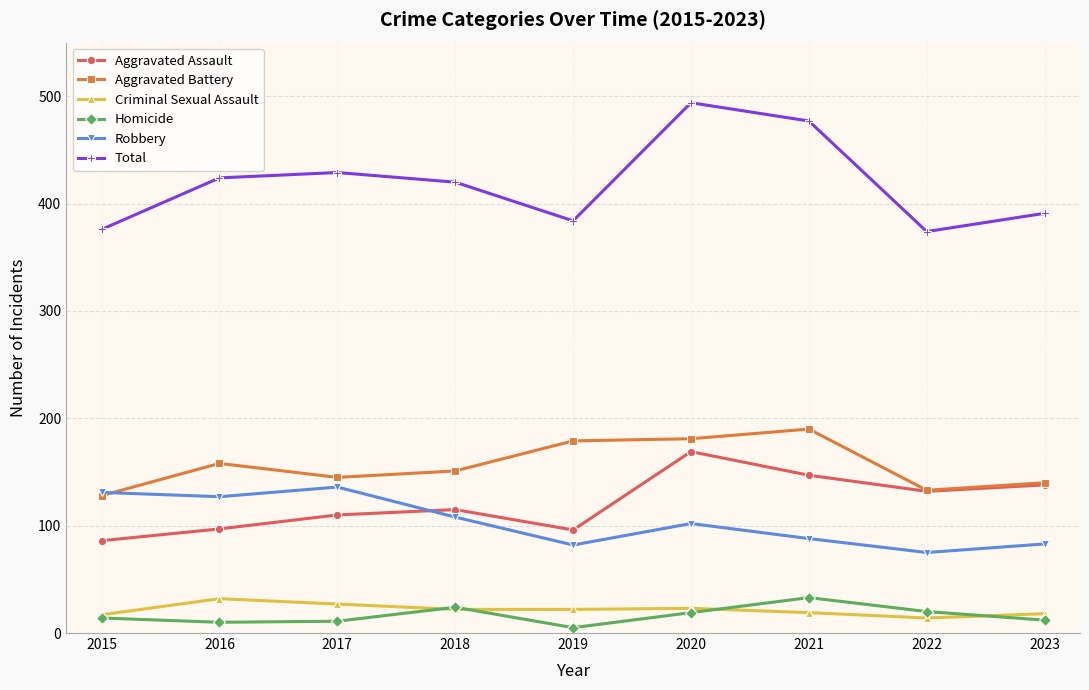

What is the difference between the Total values at 2016 and 2021?

53